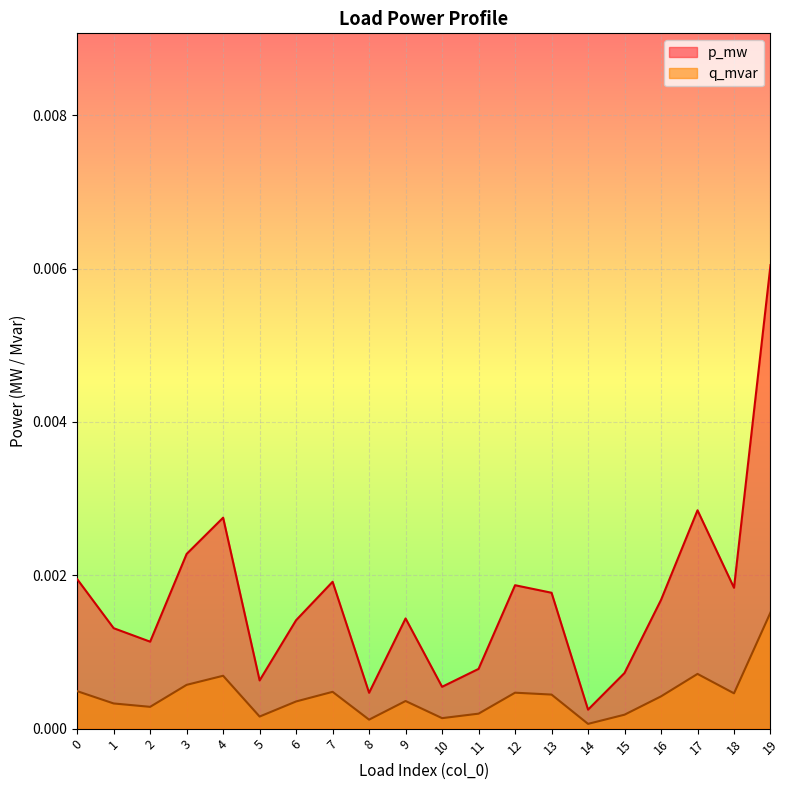

Between 16 and 3, which is larger?

3